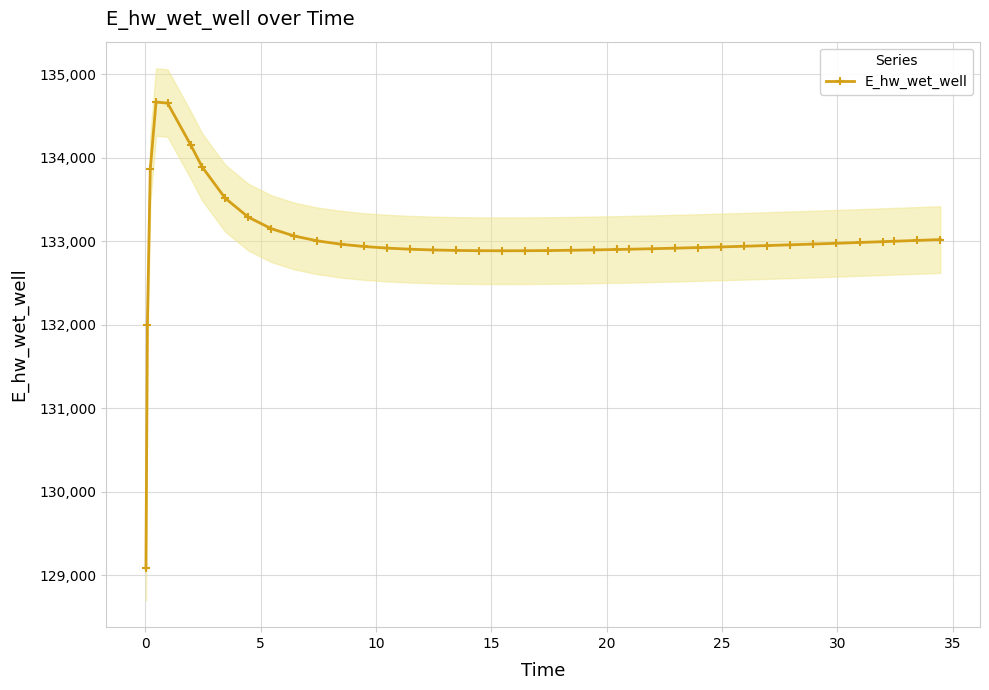

What is the minimum value for E_hw_wet_well?

129084.3